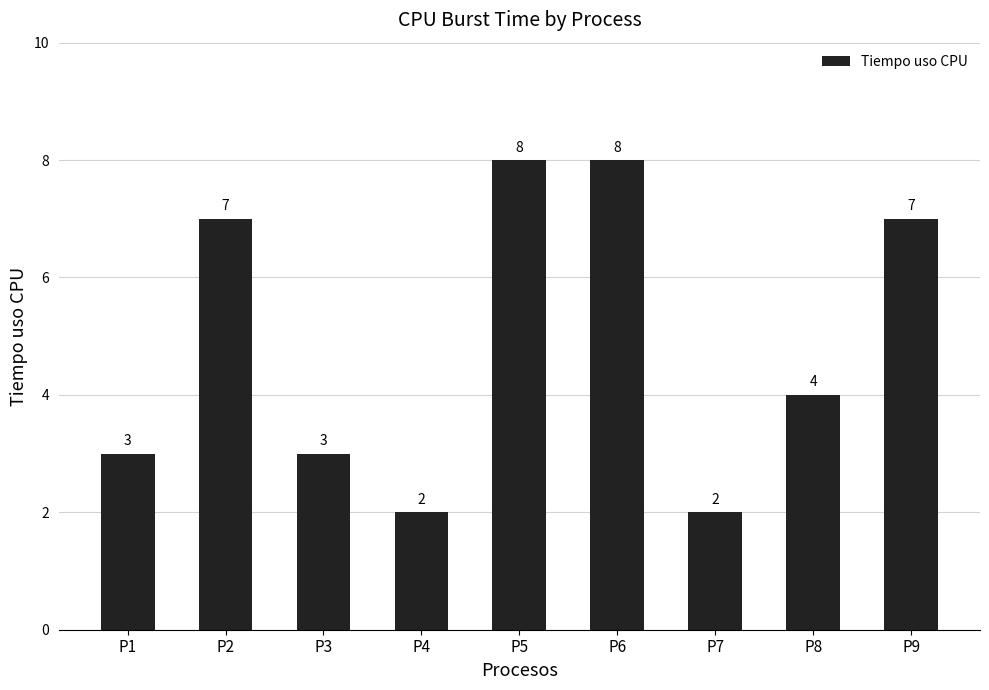

What is the average value?

5